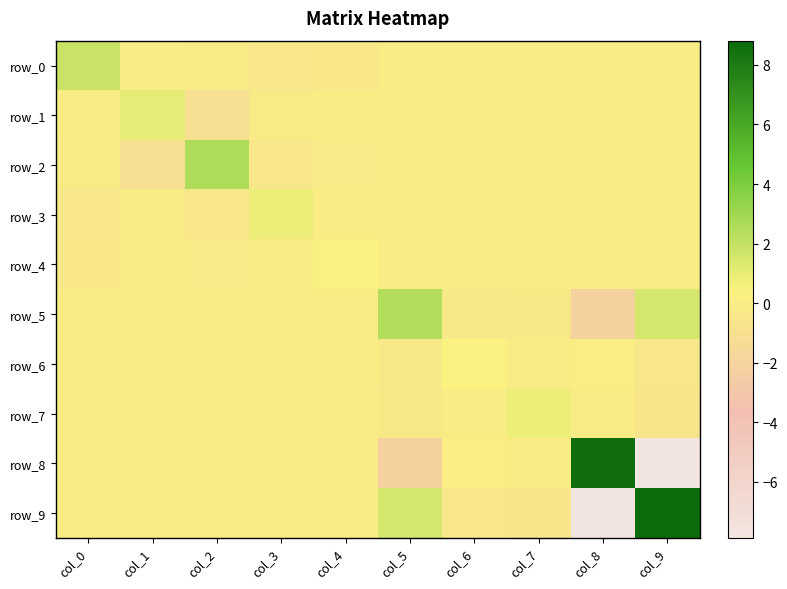

Between col_4 and col_3, which is larger?

col_4